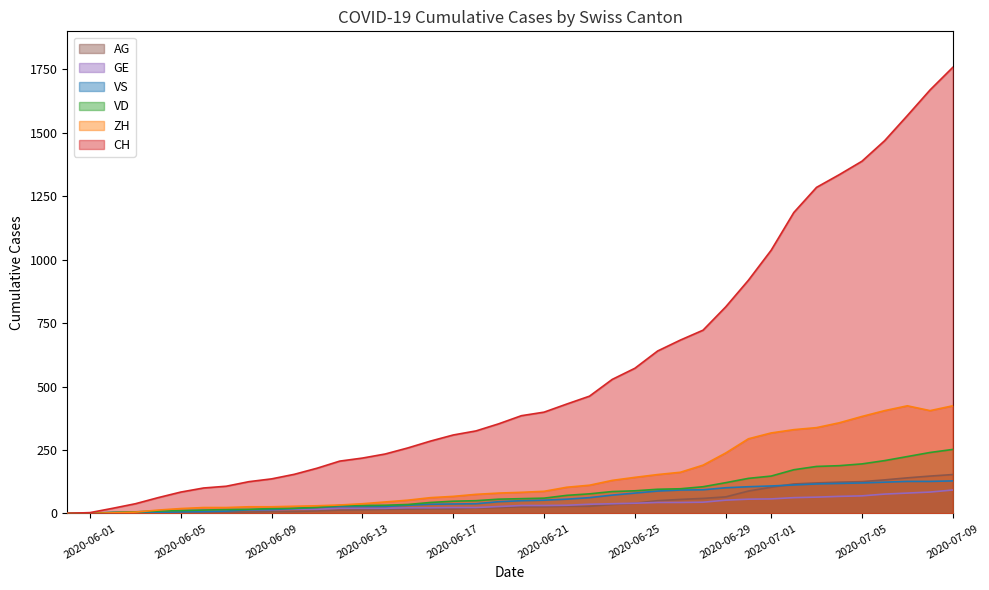

Rank the categories by GE value from lowest to highest.

2020-05-31, 2020-06-01, 2020-06-02, 2020-06-03, 2020-06-04, 2020-06-05, 2020-06-06, 2020-06-07, 2020-06-08, 2020-06-09, 2020-06-10, 2020-06-11, 2020-06-12, 2020-06-13, 2020-06-14, 2020-06-15, 2020-06-16, 2020-06-17, 2020-06-18, 2020-06-19, 2020-06-20, 2020-06-21, 2020-06-22, 2020-06-23, 2020-06-24, 2020-06-25, 2020-06-26, 2020-06-27, 2020-06-28, 2020-06-29, 2020-06-30, 2020-07-01, 2020-07-02, 2020-07-03, 2020-07-04, 2020-07-05, 2020-07-06, 2020-07-07, 2020-07-08, 2020-07-09